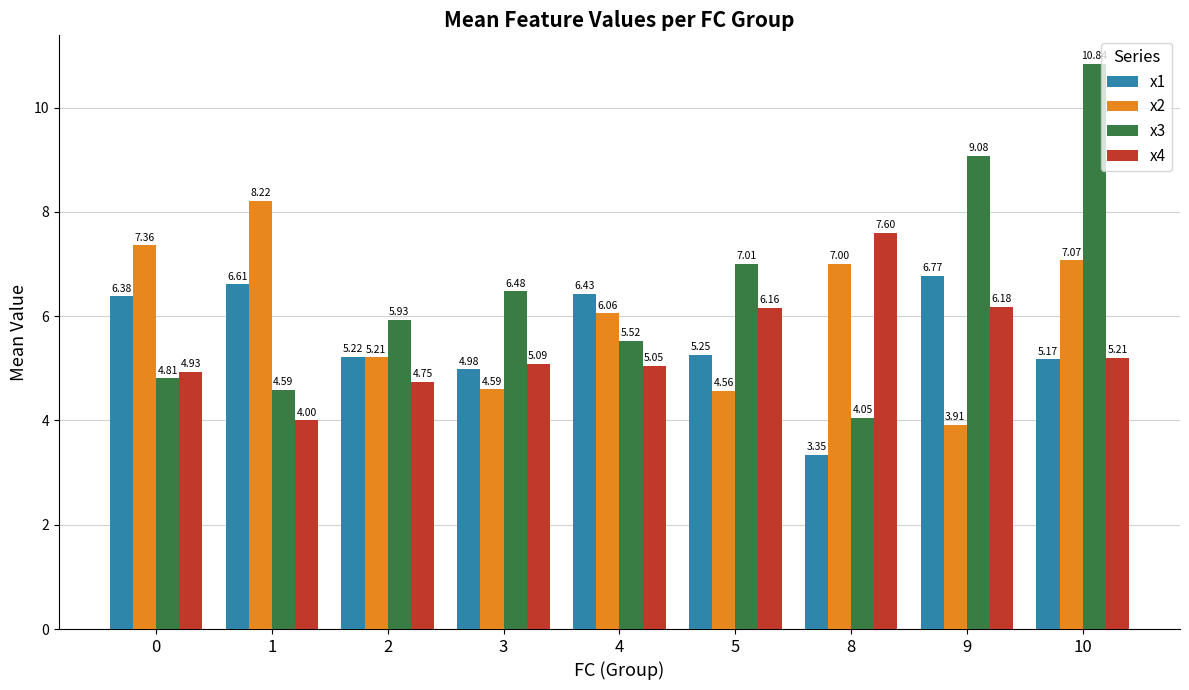

What is the value of the x3 bar at the 4th from the left?

6.5